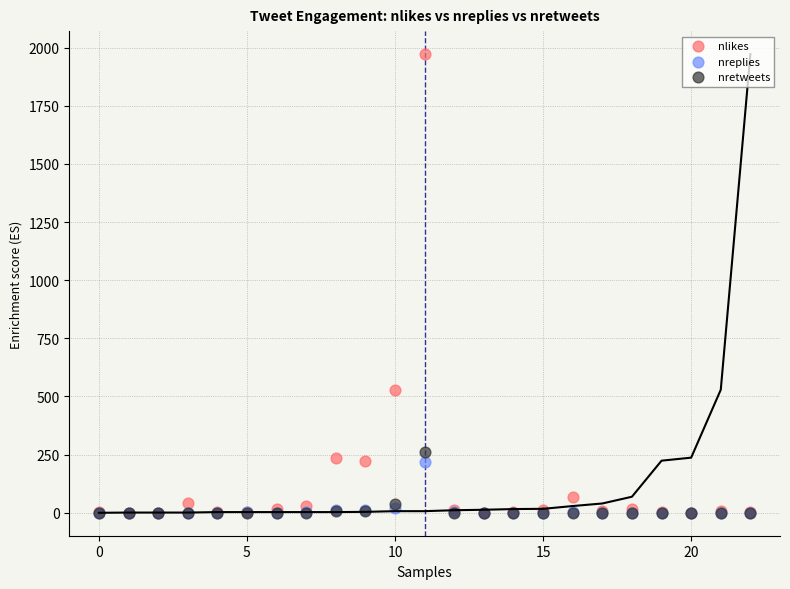

Across all series, what Y value is closest to 986?

529